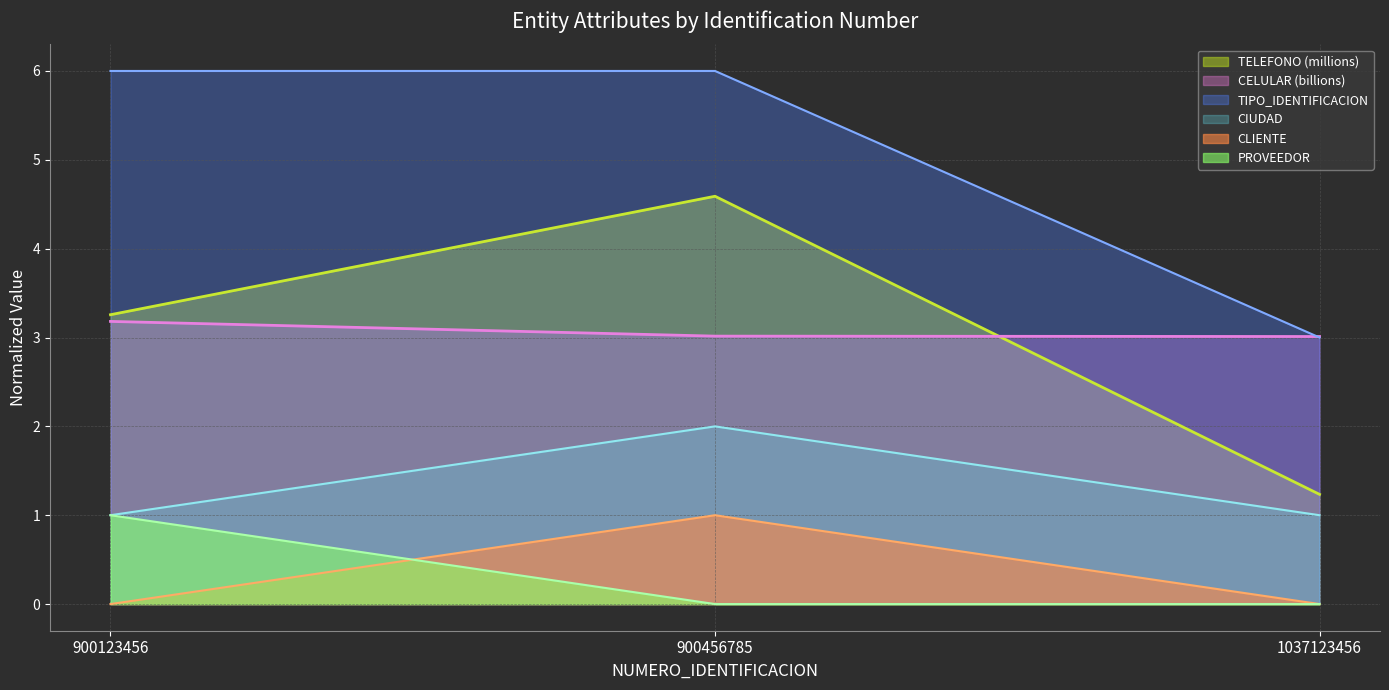

Which series has the largest total across all categories?

TIPO_IDENTIFICACION